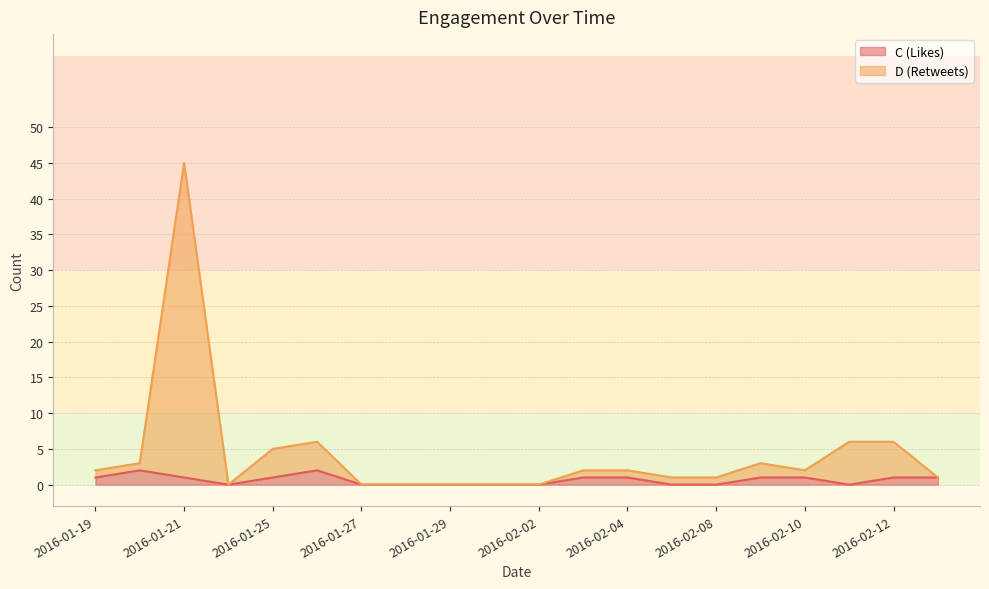

What is the difference between the maximum and minimum values in the C (Likes) series?

2